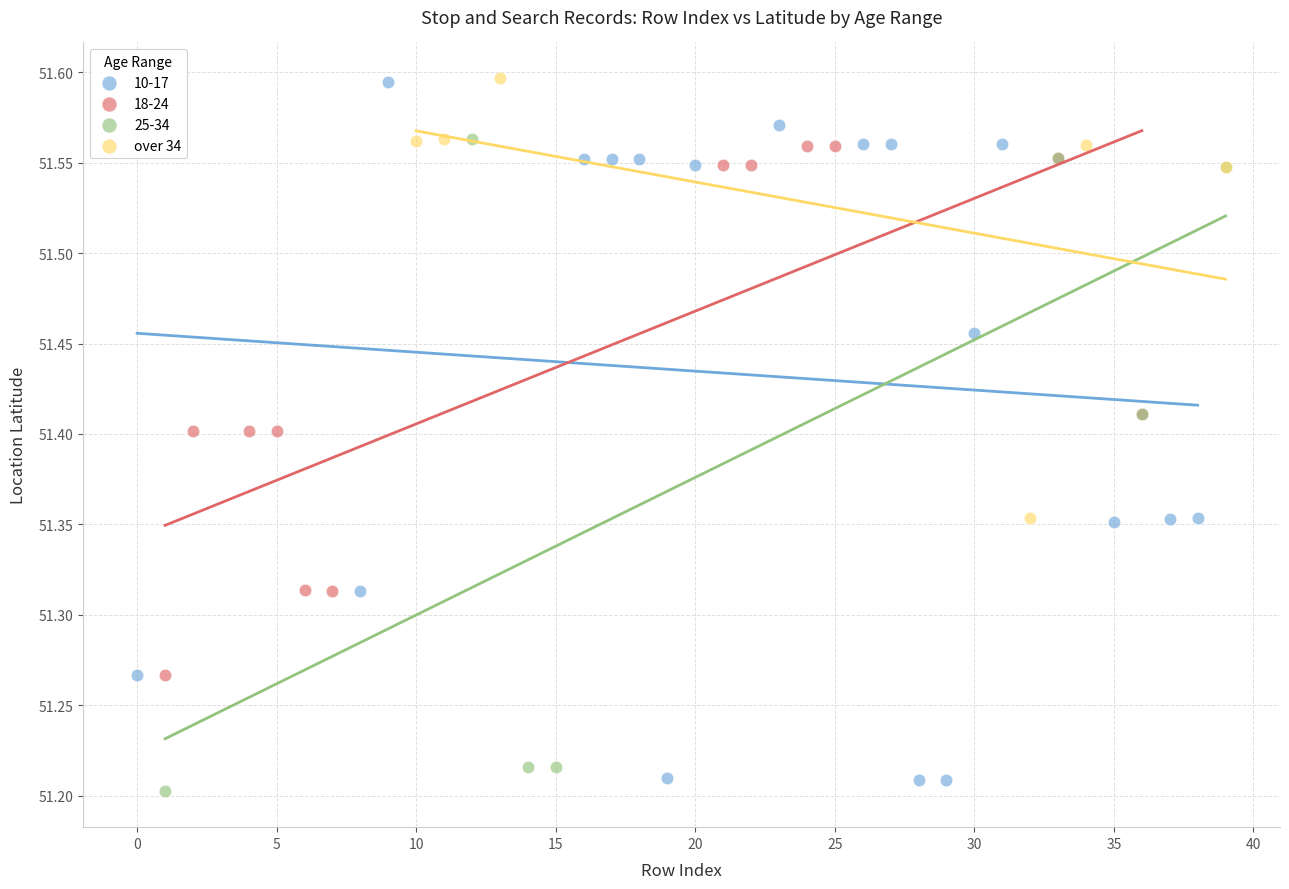

Which series has the largest Y range (max minus min)?

10-17